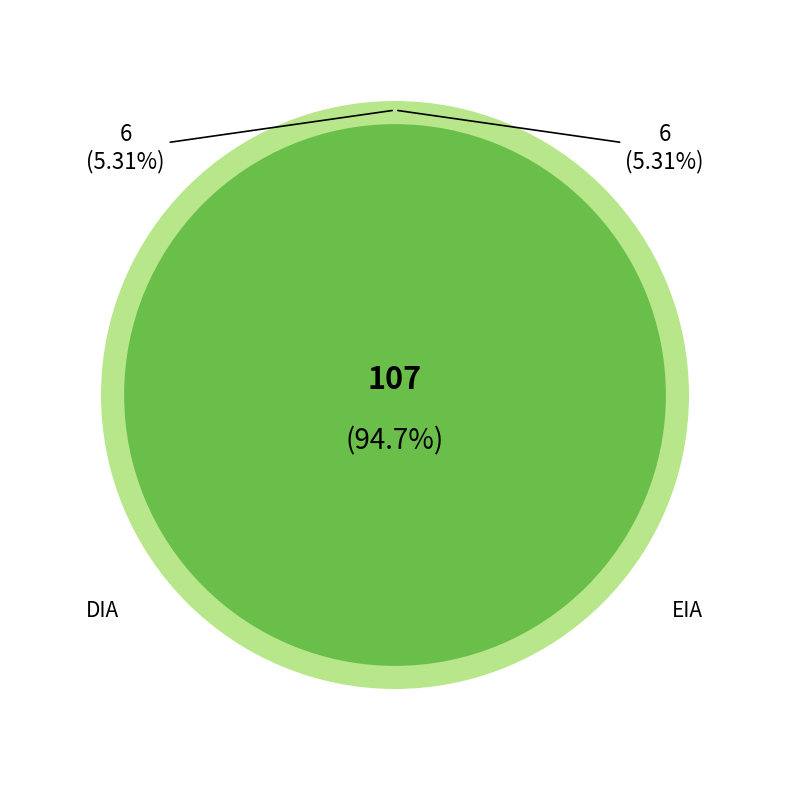

To the nearest percent, what is the difference between the largest and smallest slice percentages?

89%